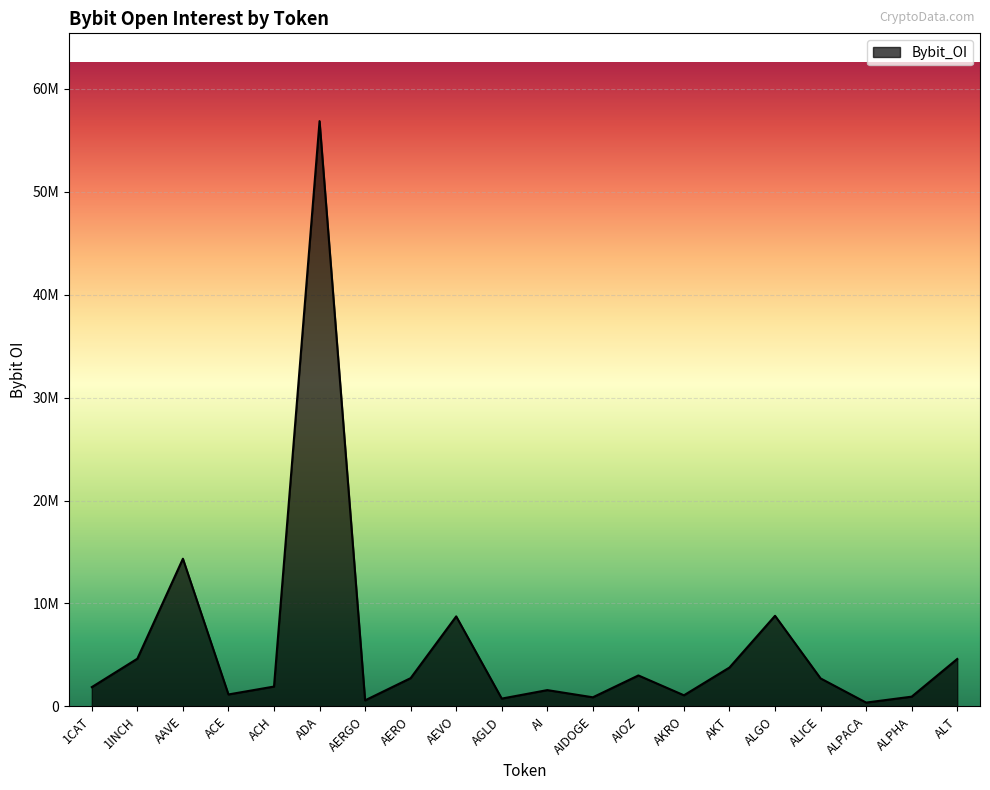

Rank the categories by value from lowest to highest.

ALPACA, AERGO, AGLD, AIDOGE, ALPHA, AKRO, ACE, AI, 1CAT, ACH, ALICE, AERO, AIOZ, AKT, ALT, 1INCH, AEVO, ALGO, AAVE, ADA